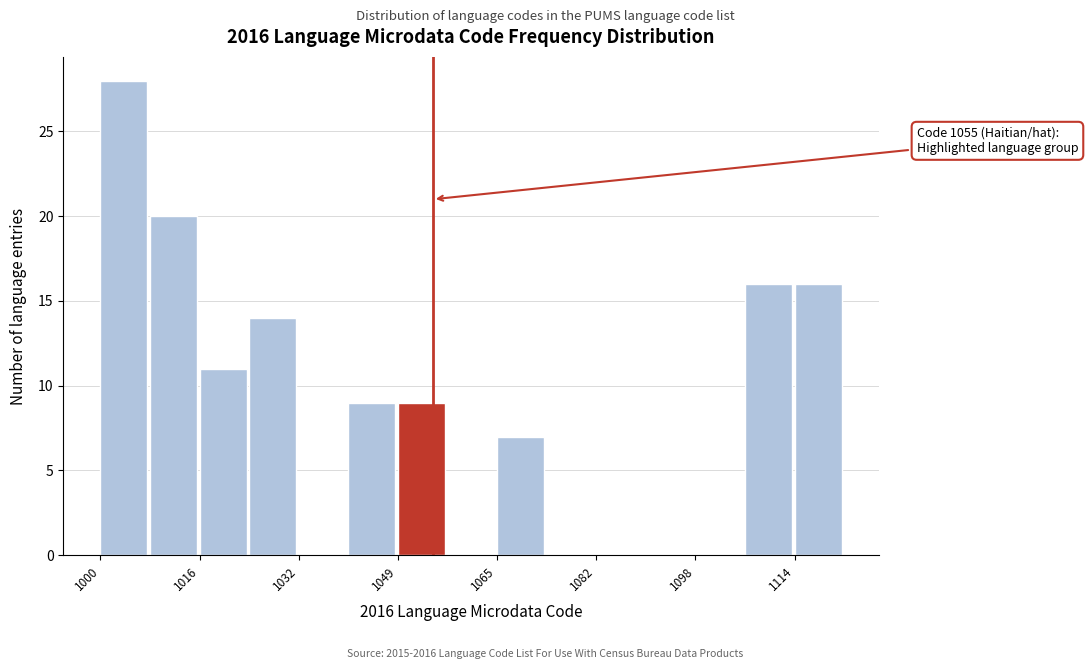

Which range on the x-axis has the tallest bar?

1000.0 to 1008.2